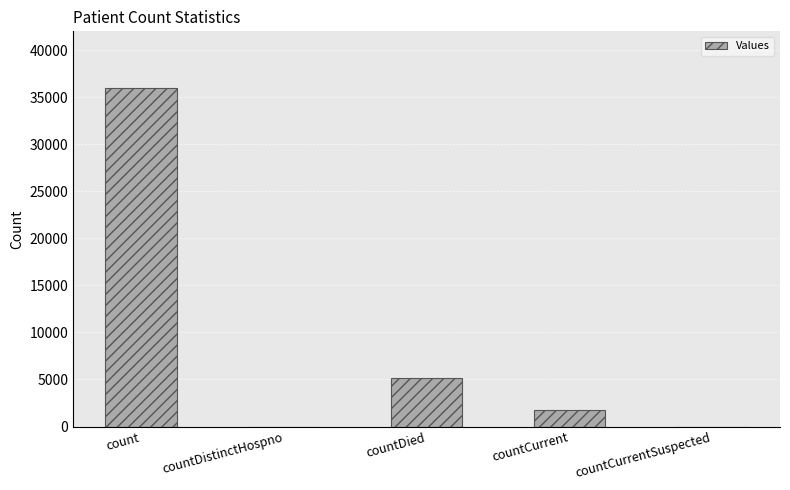

What is the greatest value displayed?

36024